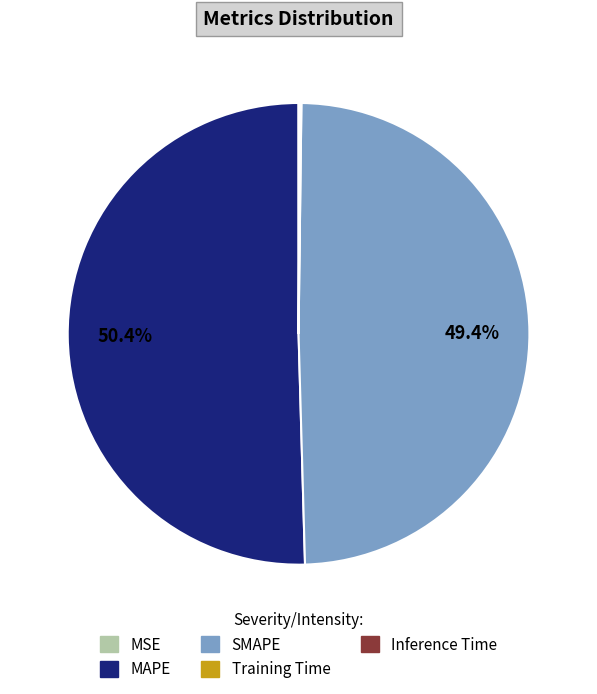

The MAPE slice represents 50% of the pie. True or false?

True